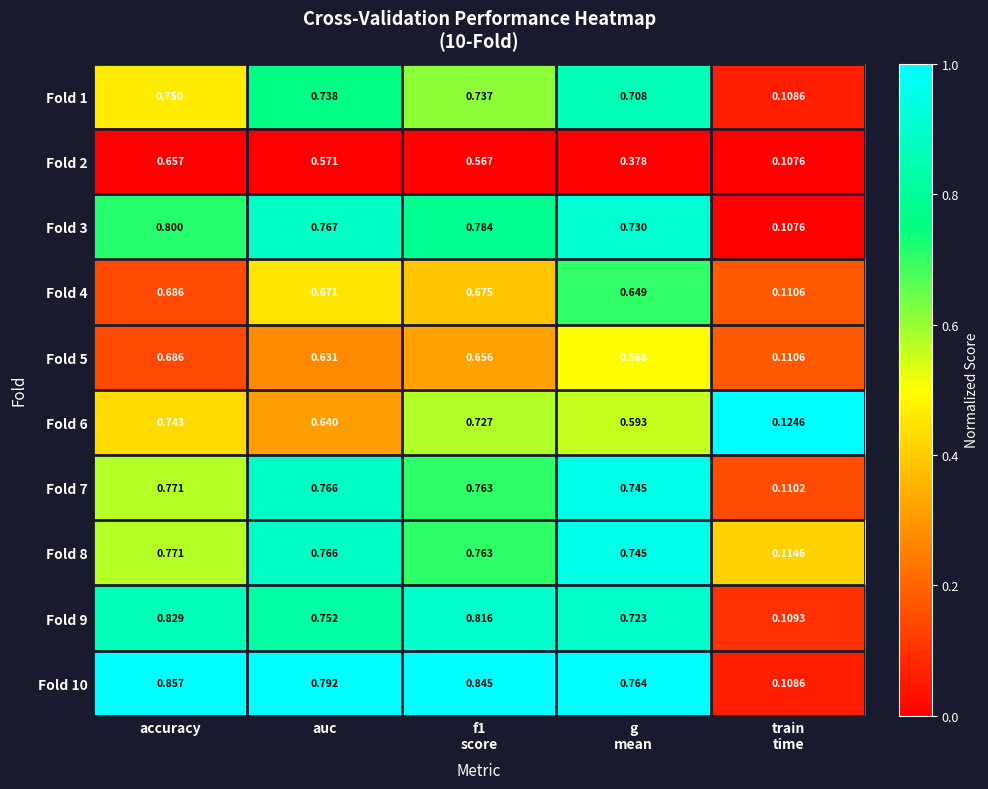

At which category is the sum across all series the highest?

accuracy